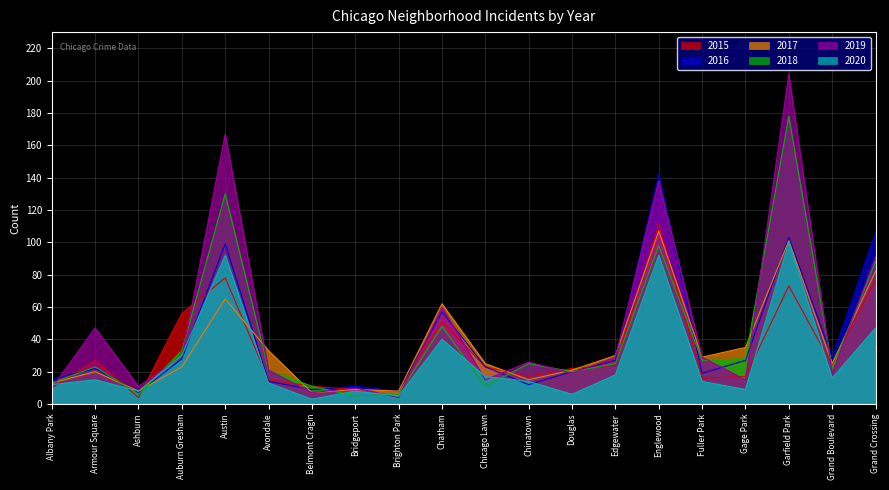

How many values in the 2018 series exceed 25?

8